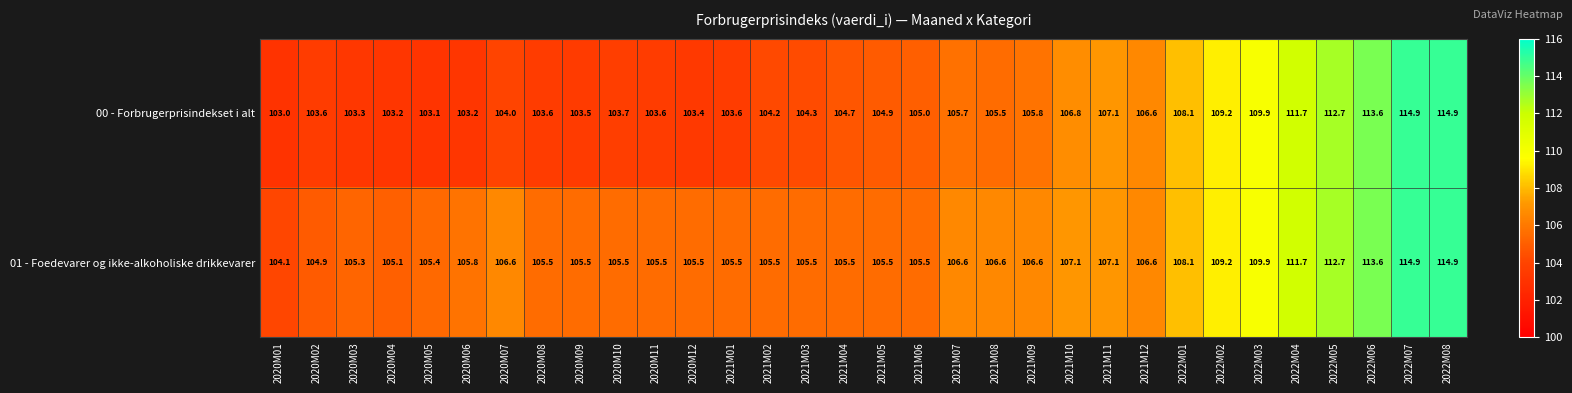

At 2021M01, list the series in order from largest to smallest.

01 - Foedevarer og ikke-alkoholiske drikkevarer, 00 - Forbrugerprisindekset i alt